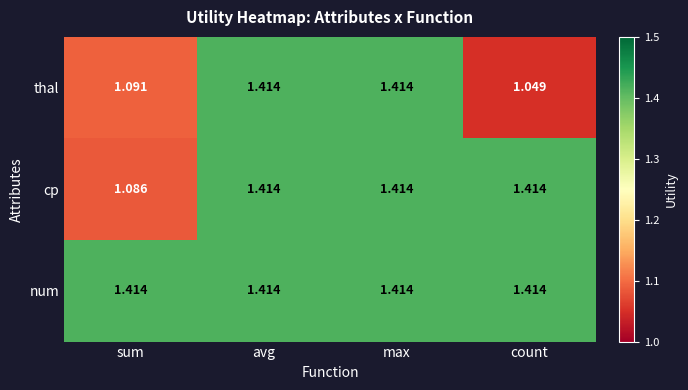

At which label is cp closest to 1?

sum